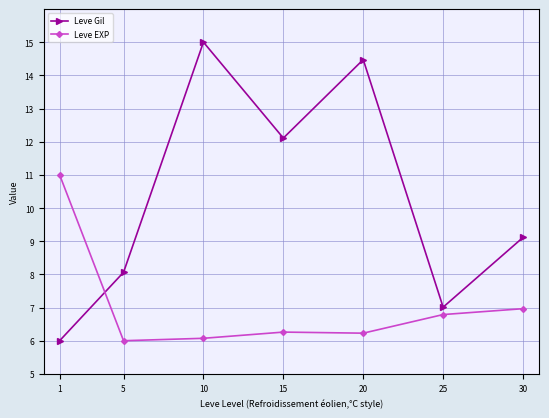

What is the average value of the Leve EXP series?

7.0